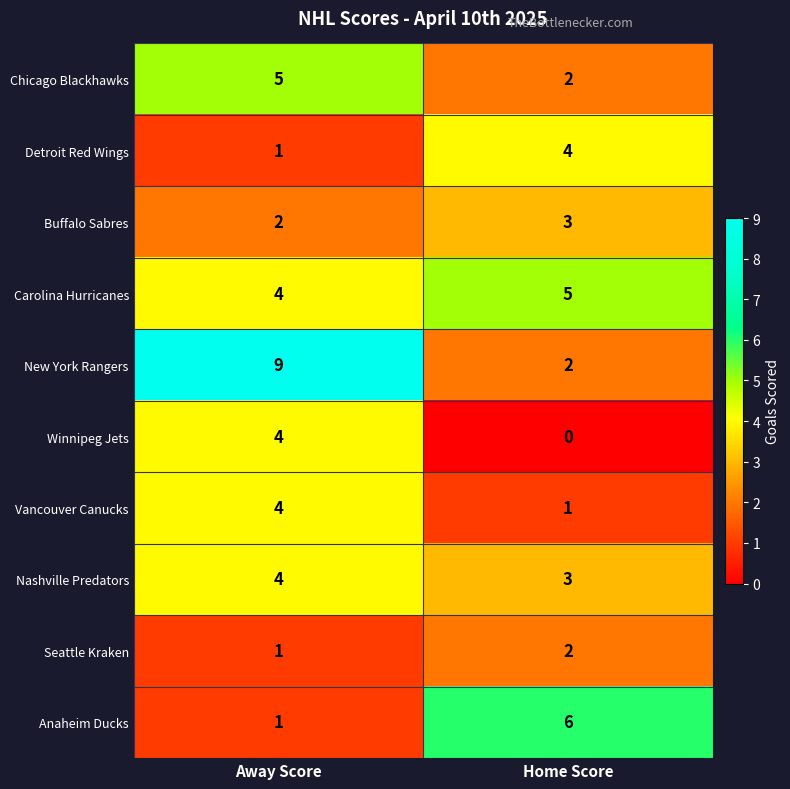

What is the average value of the Chicago Blackhawks series?

4